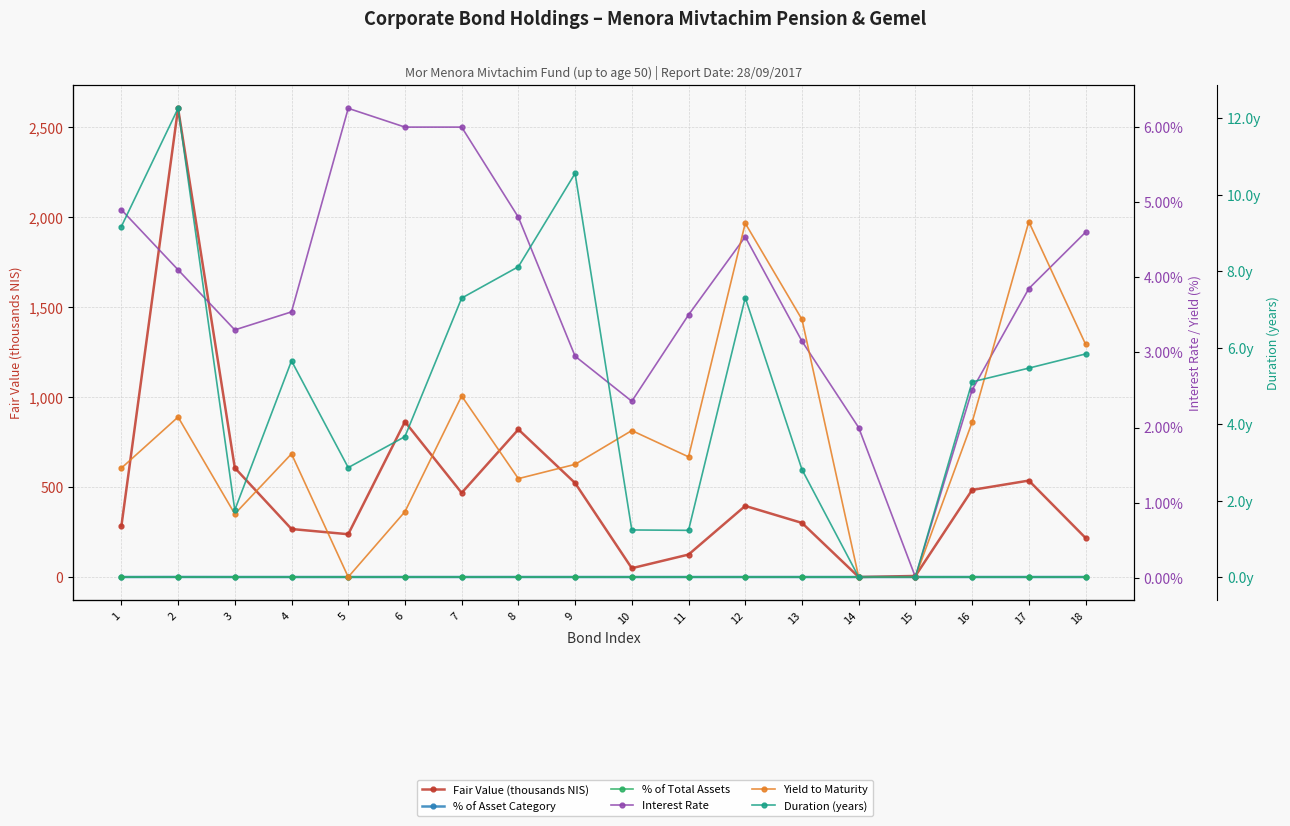

In Duration (years), how many points are higher than both neighbors (excluding endpoints)?

4